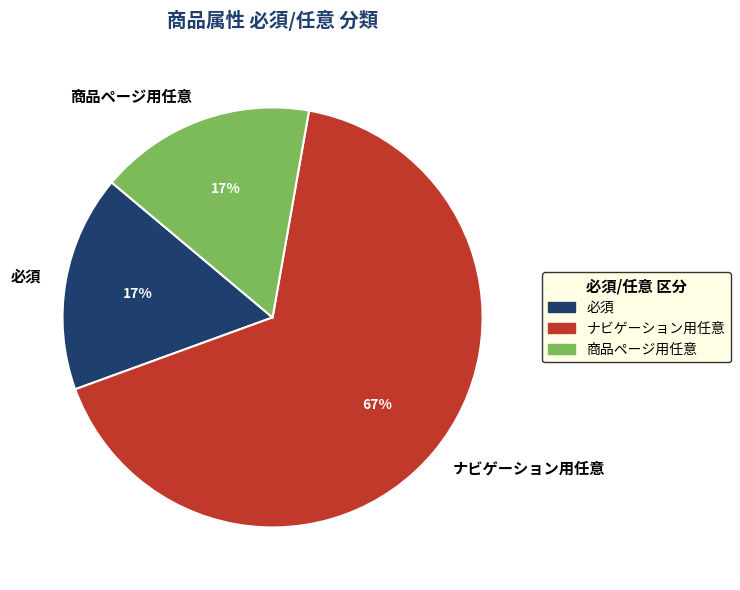

How many segments does this pie chart have?

3